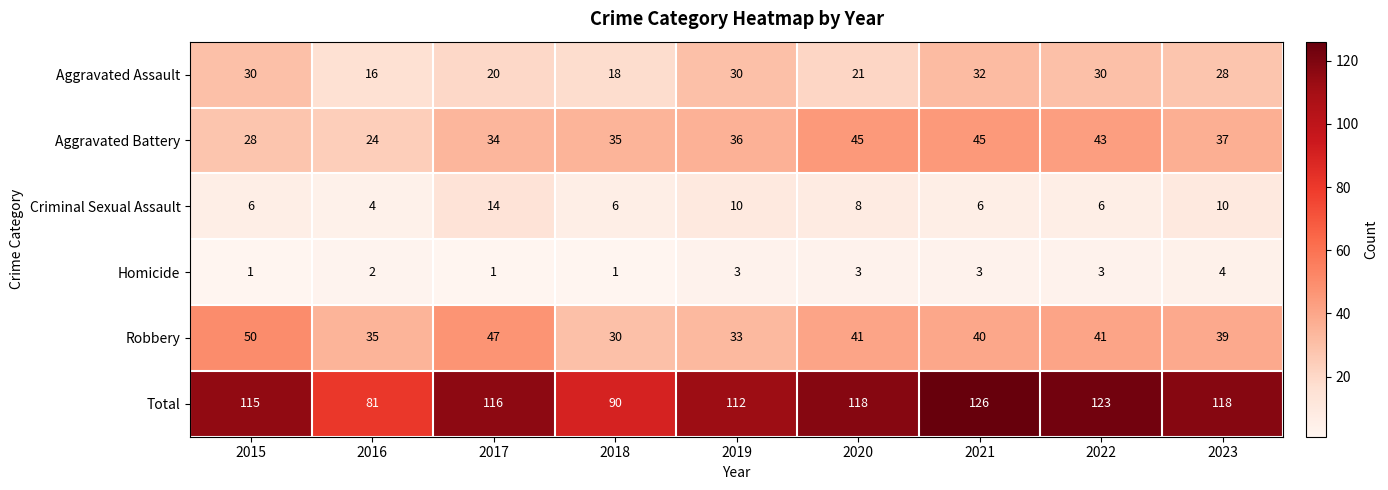

Count the number of data series in this chart.

6